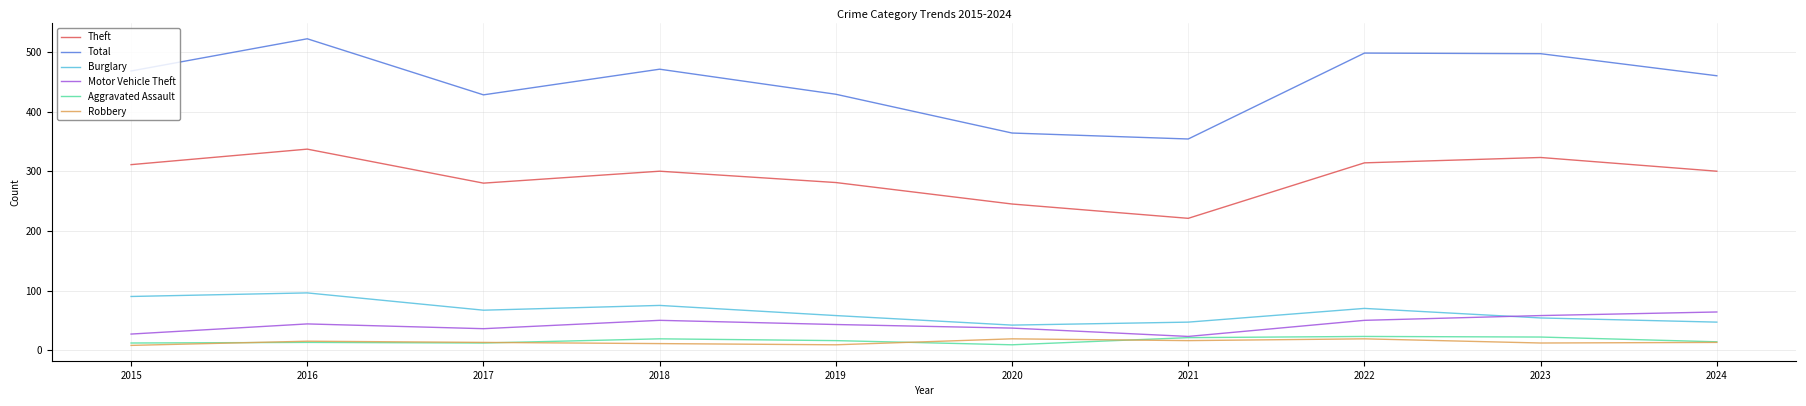

Which series has the largest total across all categories?

Total